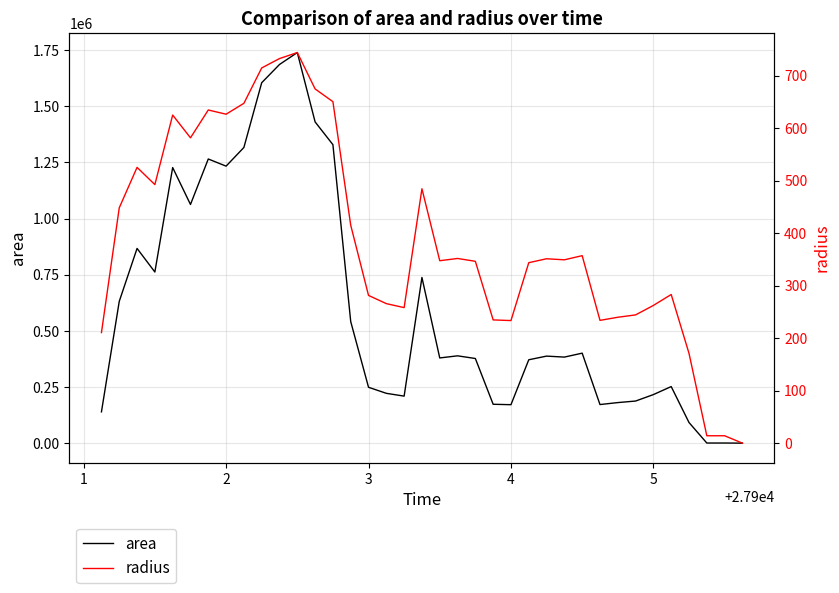

Reading left to right, what are all the values shown in this chart?

area: 139375.0	631250.0	866875.0	761875.0	1226875.0	1062500.0	1265000.0	1233125.0	1316250.0	1604375.0	1685625.0	1738750.0	1430000.0	1328750.0	541250.0	248750.0	221875.0	209375.0	737500.0	379375.0	388750.0	376875.0	173125.0	171250.0	371250.0	387500.0	383125.0	400625.0	171875.0	180625.0	187500.0	216250.0	251875.0	91875.0	625.0	625.0	0.0
radius: 210.6	448.3	525.3	492.5	624.9	581.6	634.6	626.5	647.3	714.6	732.5	743.9	674.7	650.3	415.1	281.4	265.8	258.2	484.5	347.5	351.8	346.4	234.7	233.5	343.8	351.2	349.2	357.1	233.9	239.8	244.3	262.4	283.2	171.0	14.1	14.1	0.0